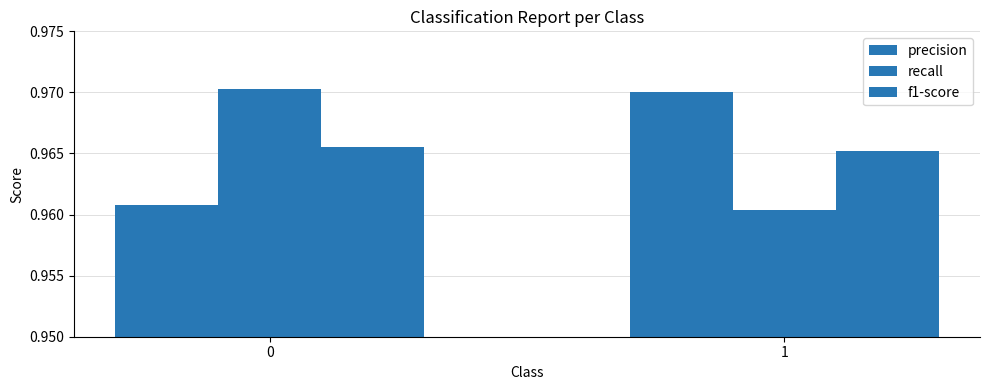

Reading left to right, extract all data points from this chart.

precision: 0=1.0	1=1.0
recall: 0=1.0	1=1.0
f1-score: 0=1.0	1=1.0